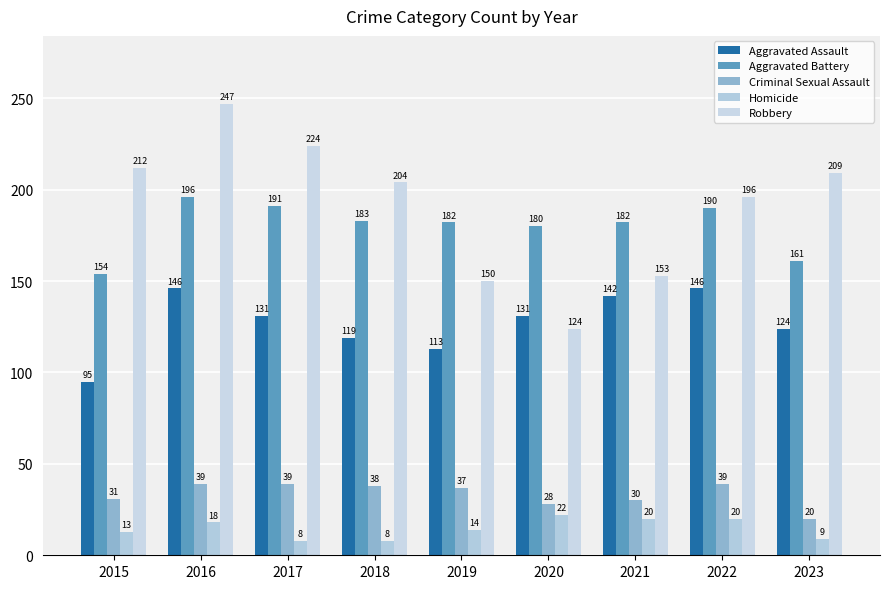

The value of Criminal Sexual Assault at 2018 is 10. True or false?

False